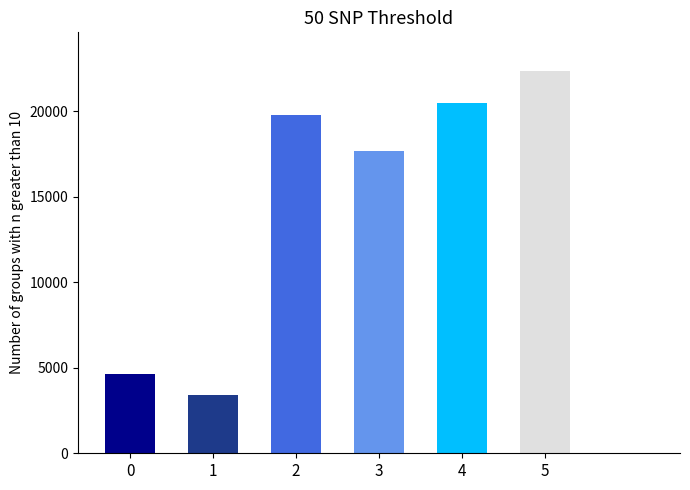

What value does the data have at 1, to the nearest 100?

3400